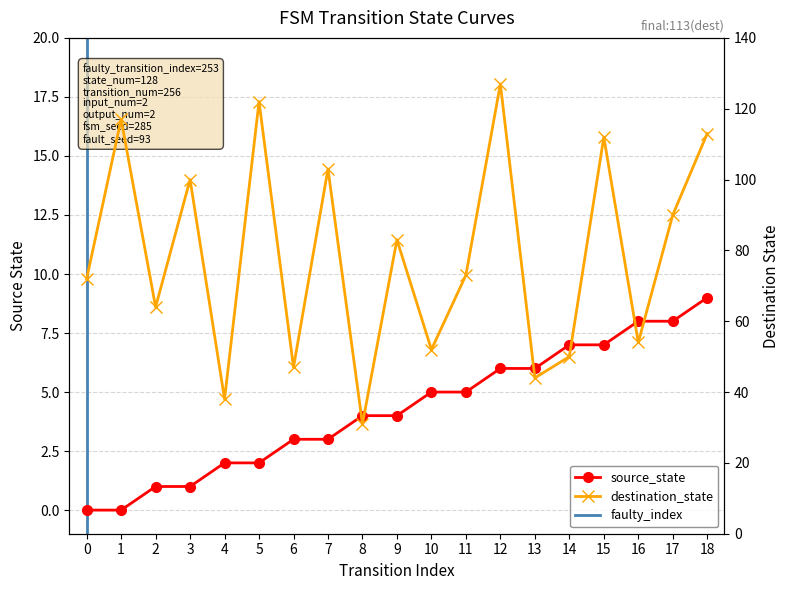

What is the value of the source_state point at the 8th from the left?

3